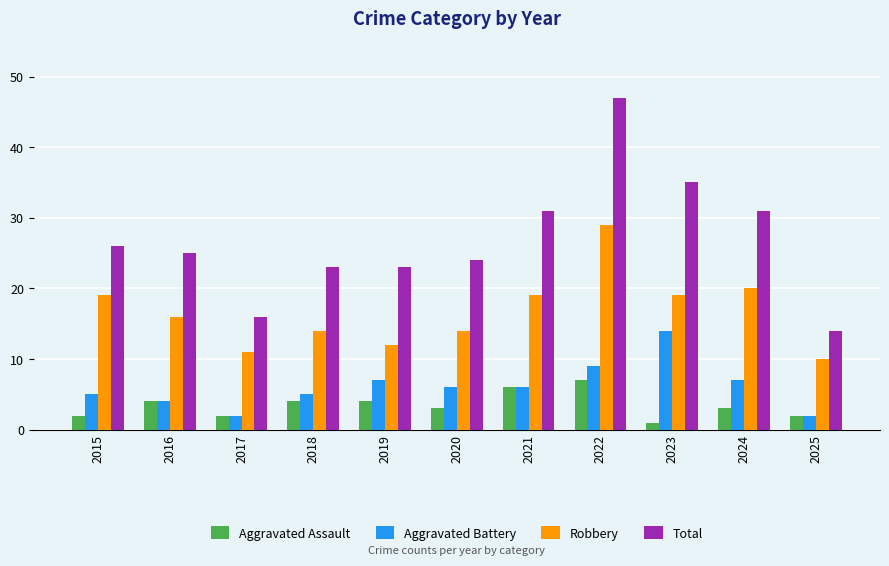

How many data points does each series have?

11